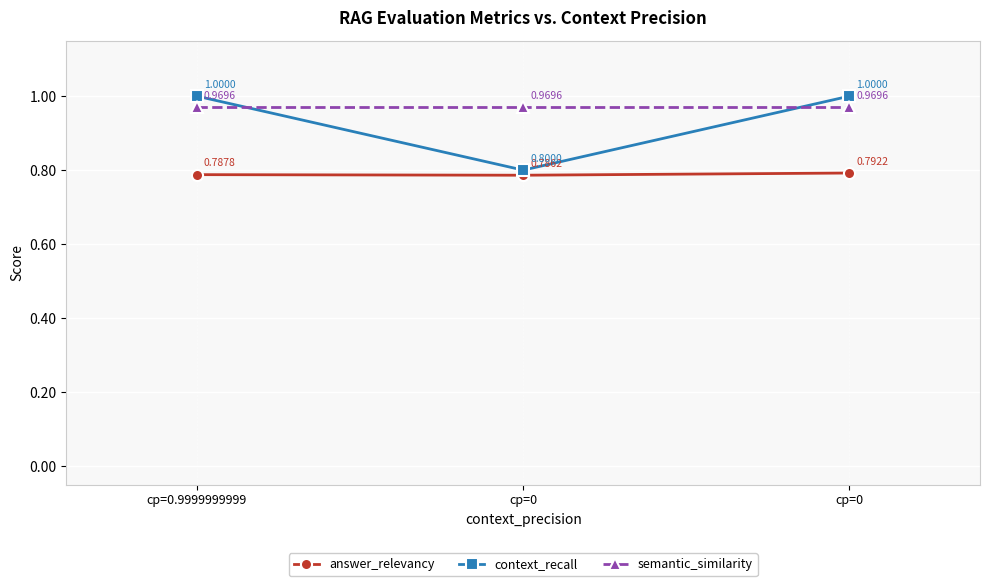

Which series has the largest total across all categories?

semantic_similarity